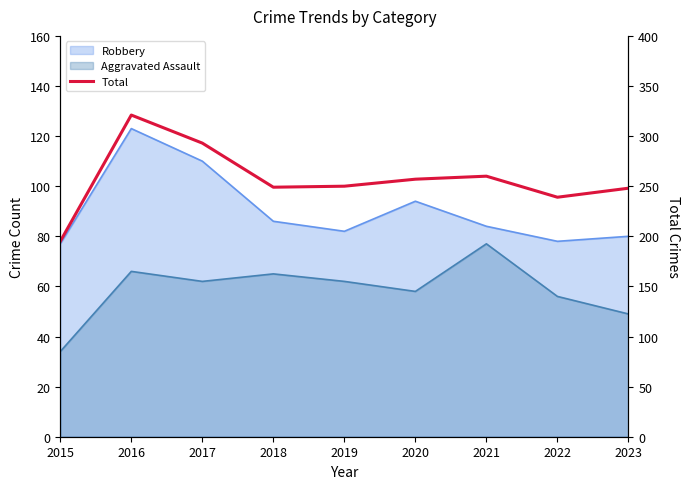

What is the difference between the maximum and minimum values?

126